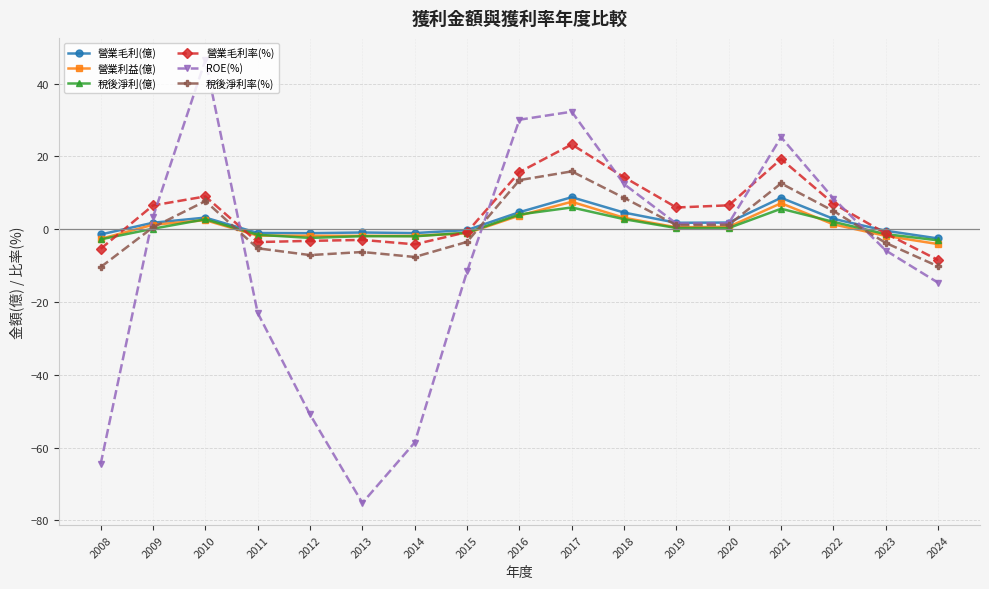

Rank the series by their maximum value, from lowest to highest.

稅後淨利(億), 營業利益(億), 營業毛利(億), 稅後淨利率(%), 營業毛利率(%), ROE(%)